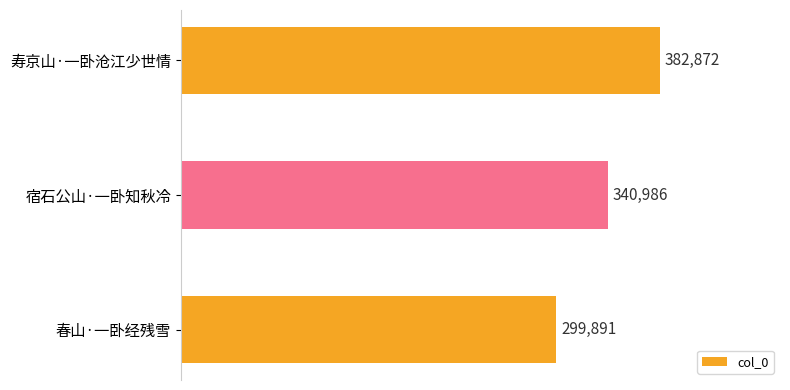

List the labels in order of value, largest first.

寿京山·一卧沧江少世情, 宿石公山·一卧知秋冷, 春山·一卧经残雪